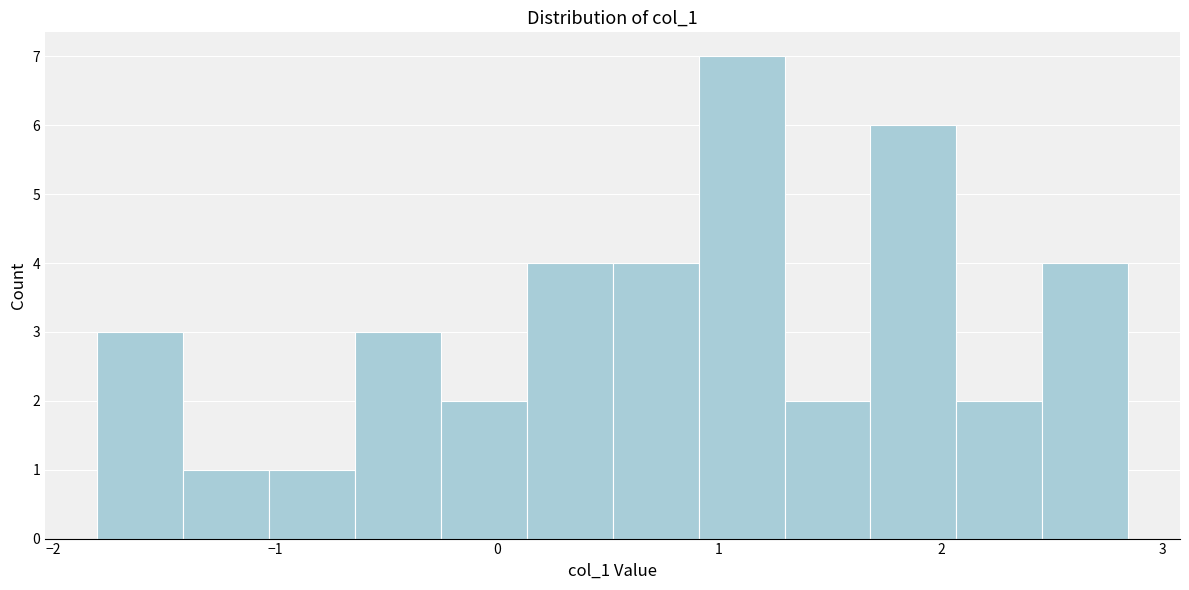

Around what value on the x-axis is the tallest bar? Give the approximate position of its centre, as read against the axis.

1.1